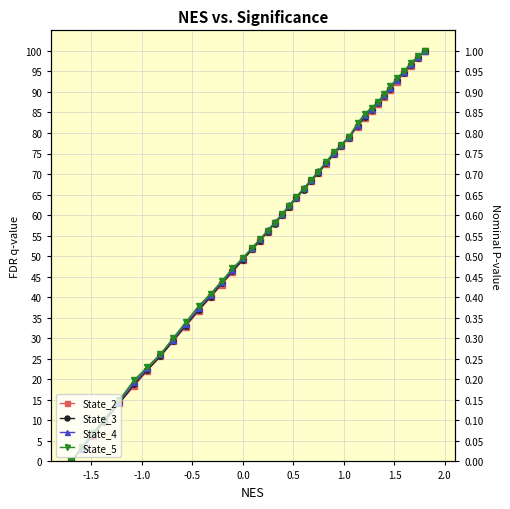

At how many categories does at least one series exceed 62?

20